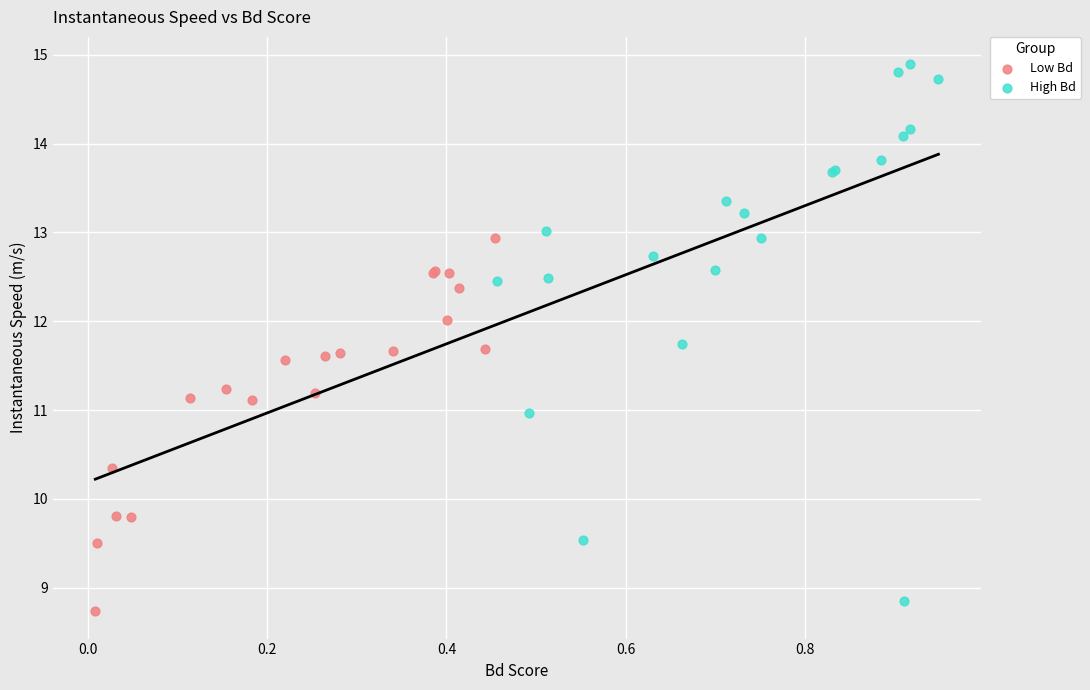

Which series has the widest spread of Y values?

High Bd